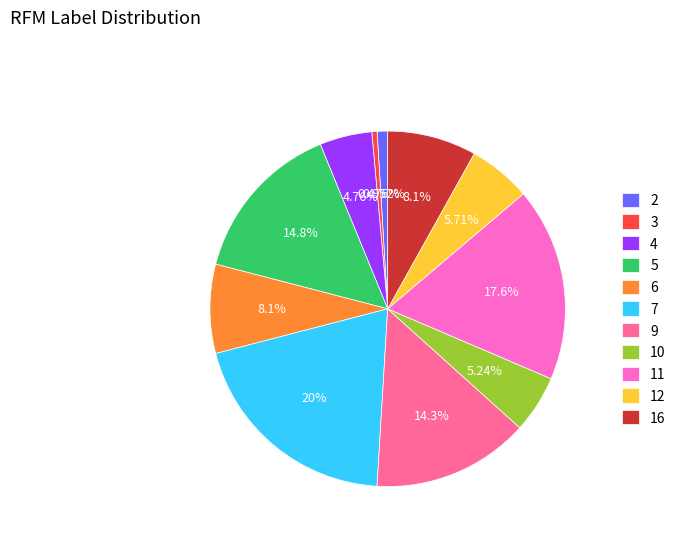

What percentage is the 12 slice, to the nearest percent?

6%